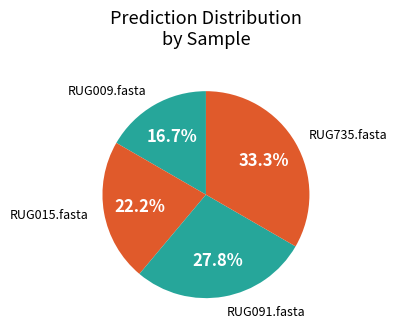

How many slices are in this pie chart?

4